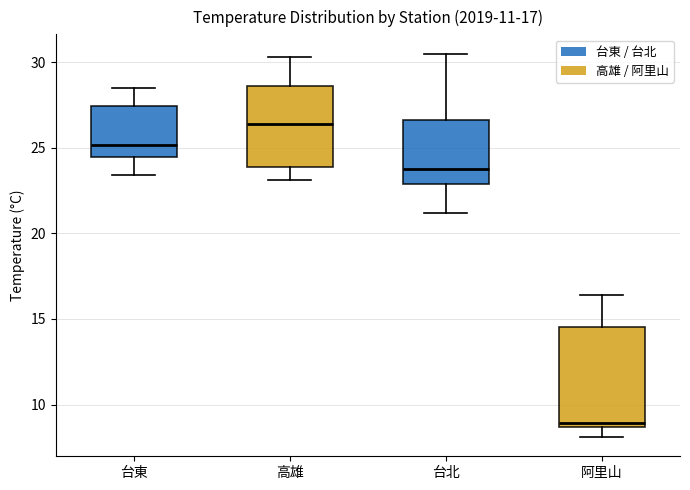

Which box is the tallest, from its lower edge to its upper edge?

阿里山